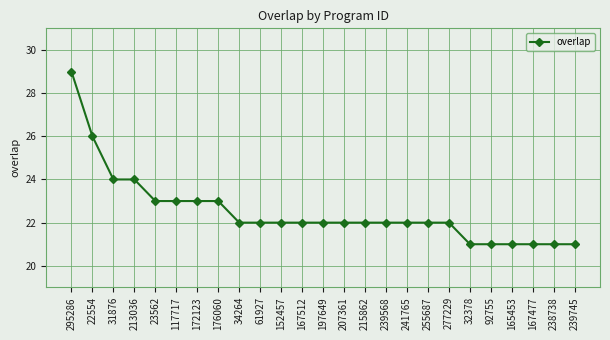

Does the chart have visible grid lines?

Yes